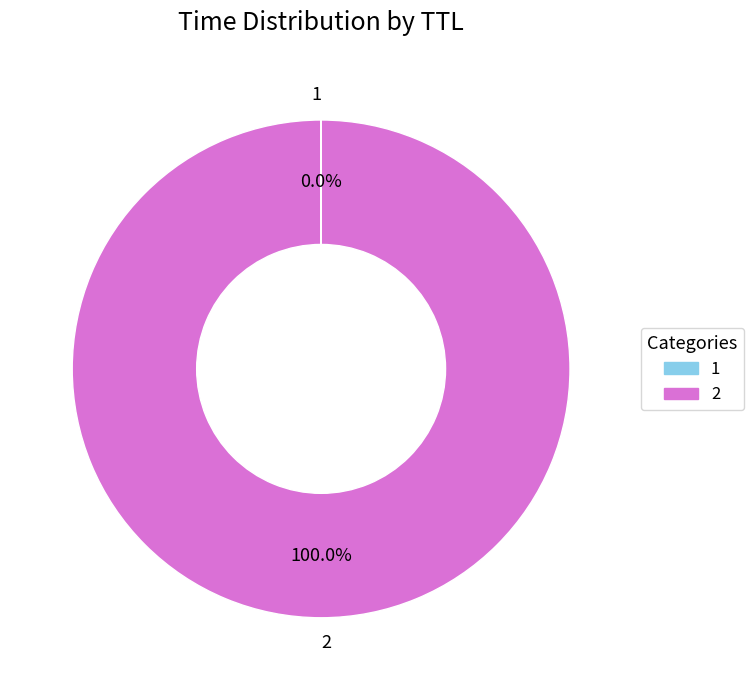

Is there a majority slice in this chart?

Yes